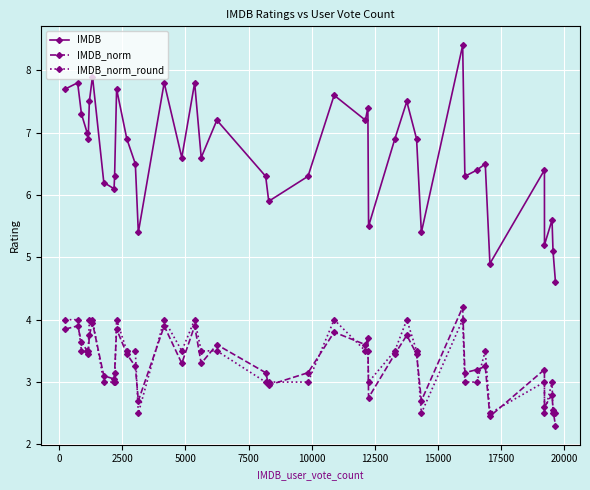

True or false: IMDB has more than 2 points higher than both neighbors.

True